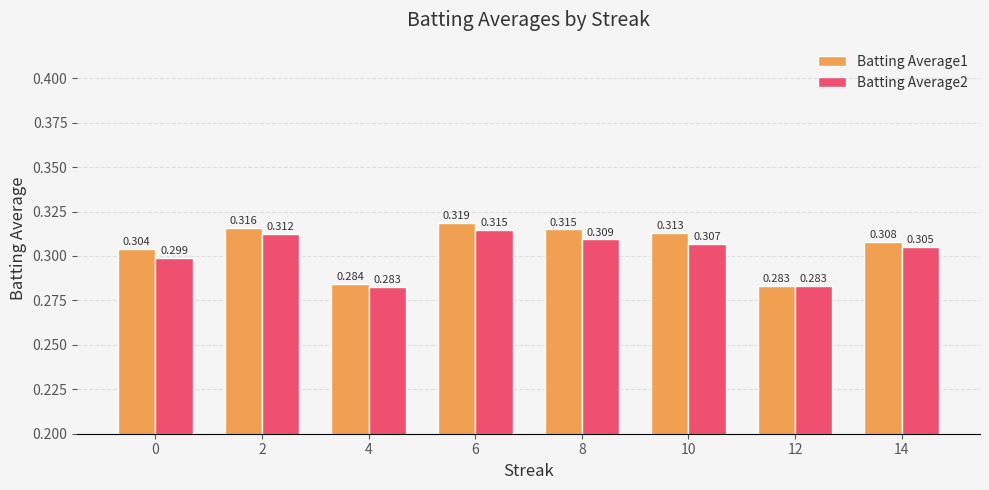

List the series in order of their peak value, lowest first.

Batting Average2, Batting Average1